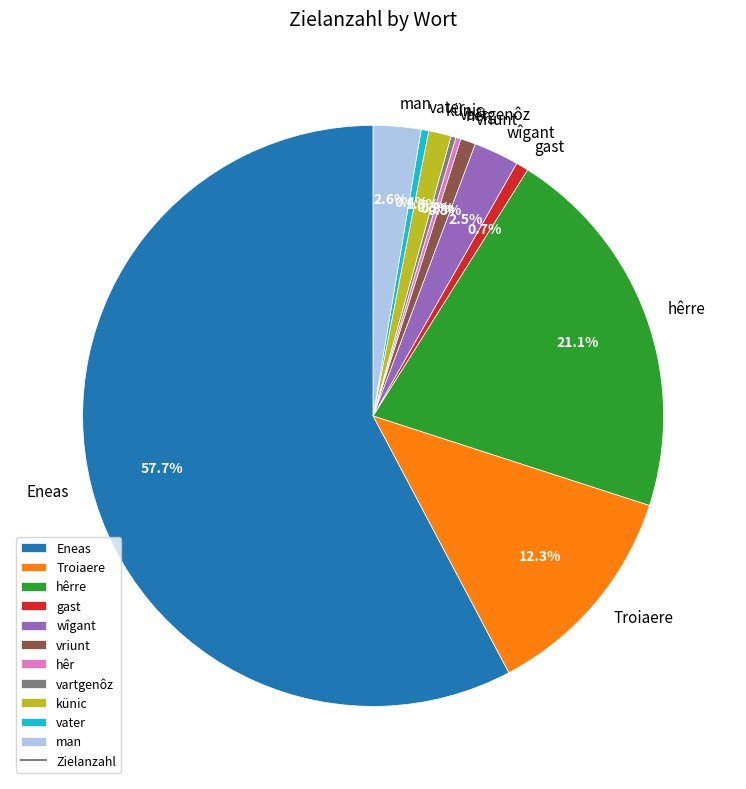

What portion of the pie excludes Eneas?

42.3%